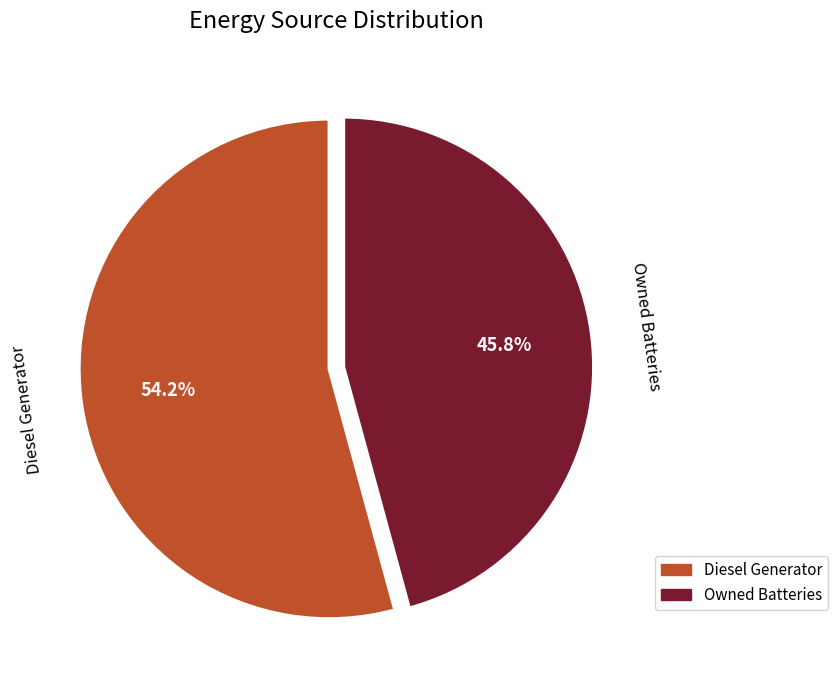

Is there a majority slice in this chart?

Yes